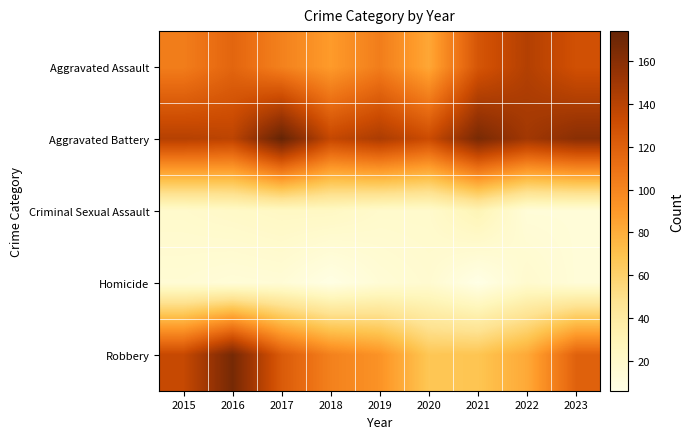

At how many categories does at least one series exceed 129?

9